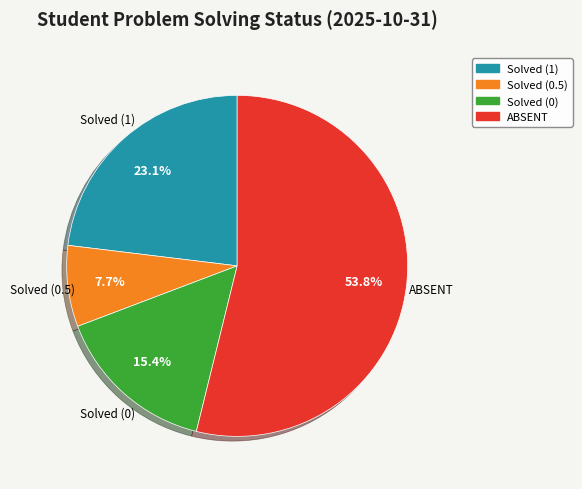

Which has a higher value, Solved (1) or Solved (0.5)?

Solved (1)